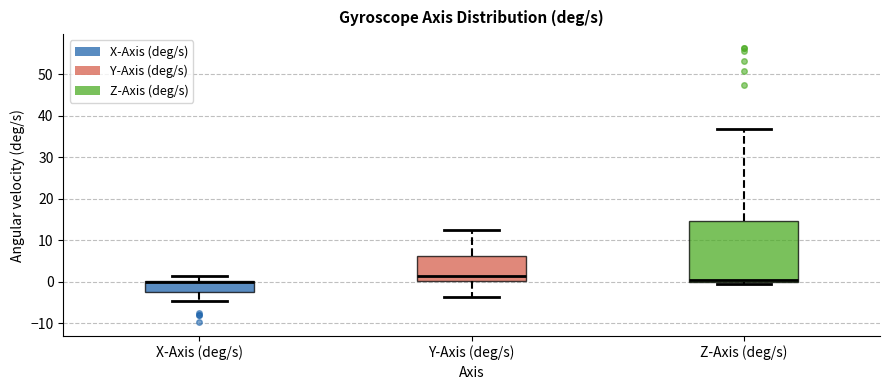

Comparing the boxes themselves (not the whiskers), which one is the tallest?

Z-Axis (deg/s)